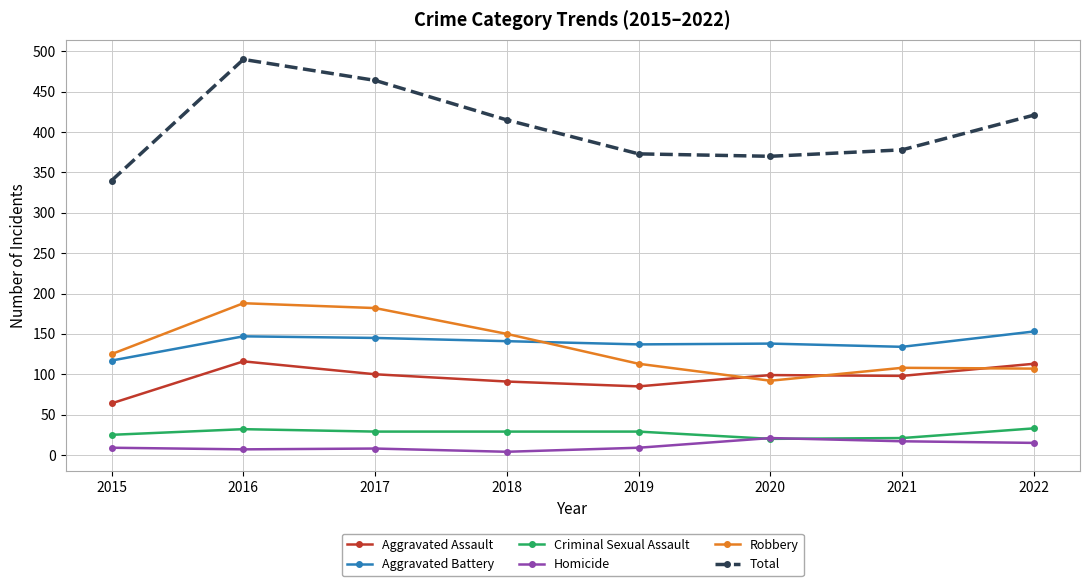

Which category has the highest value across all series?

2016